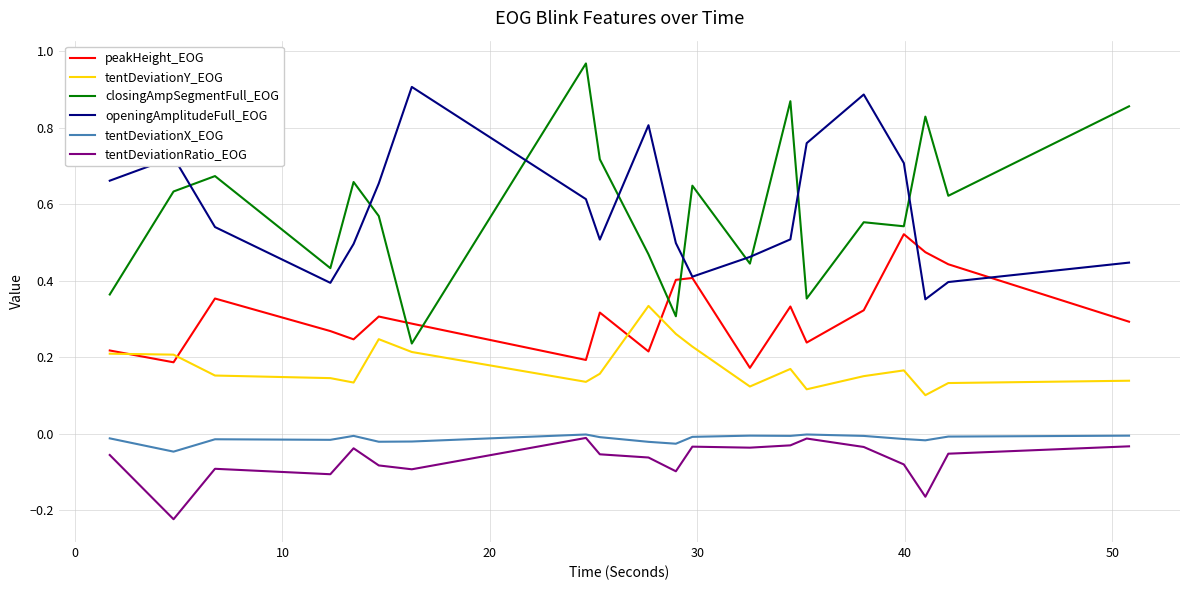

Which series has the widest spread of values?

closingAmpSegmentFull_EOG